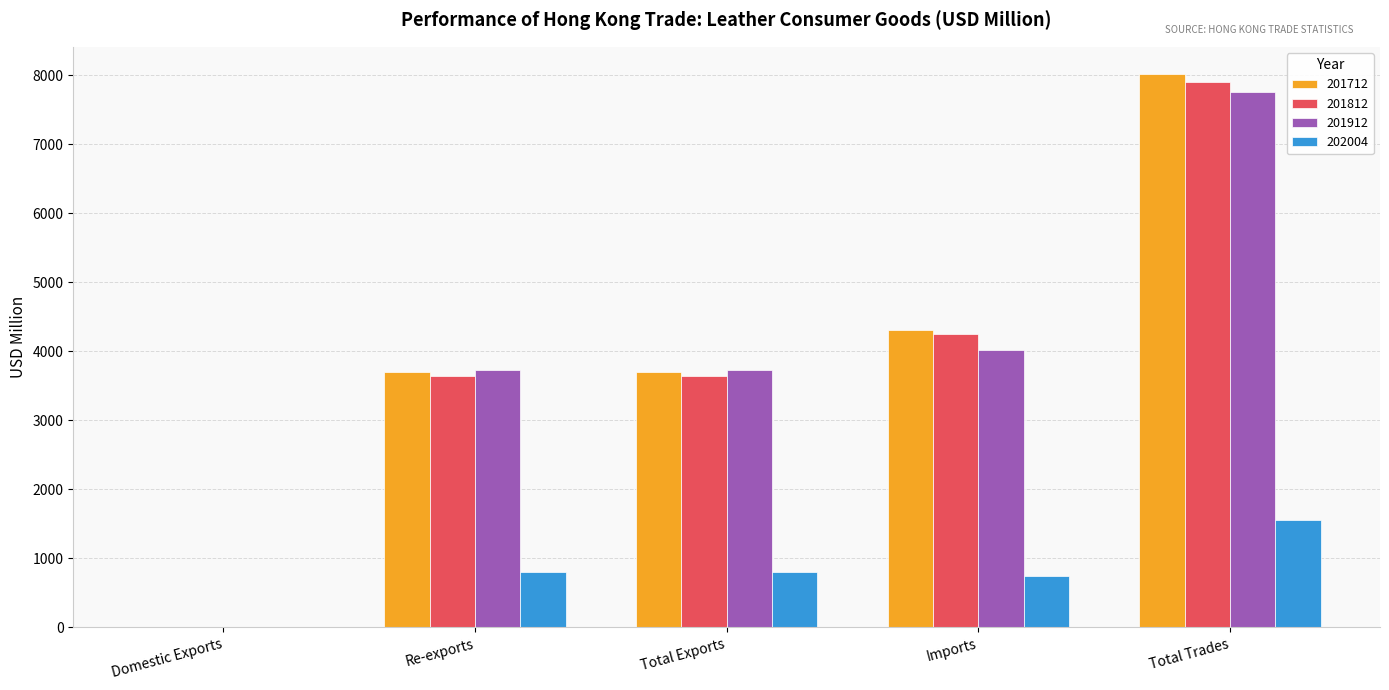

How many groups of bars are there?

5